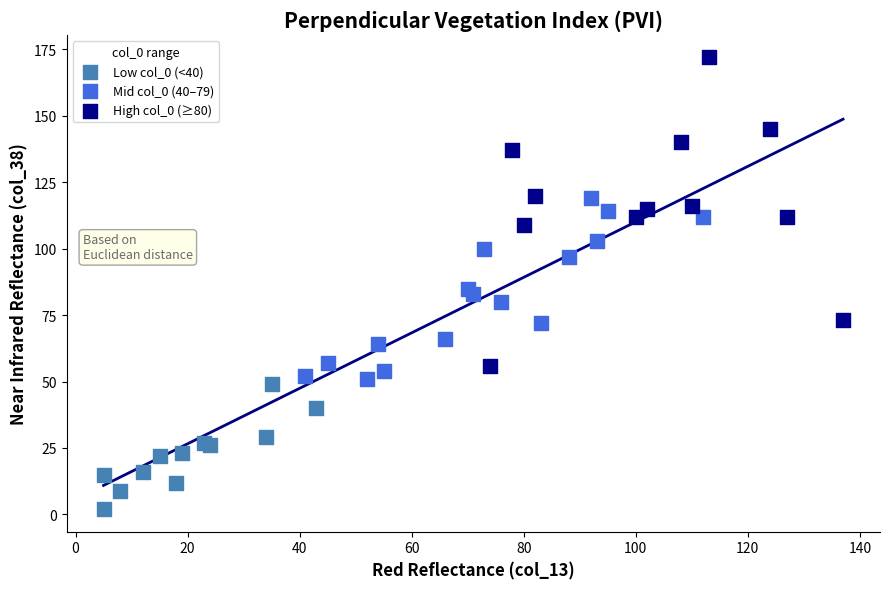

What are all the series names shown in the legend?

Low col_0 (<40), Mid col_0 (40–79), High col_0 (≥80)